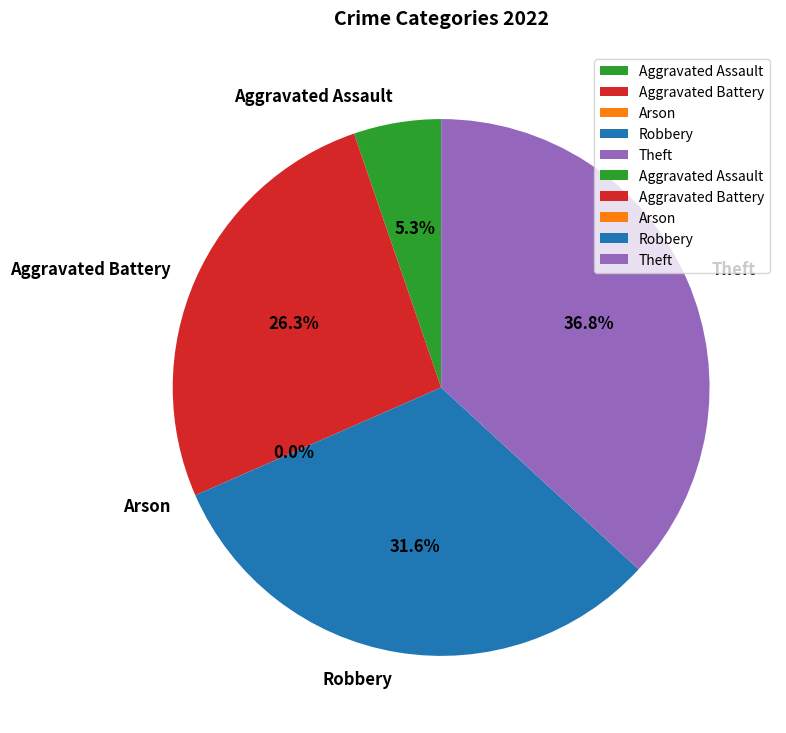

Between Robbery and Arson, which is larger?

Robbery